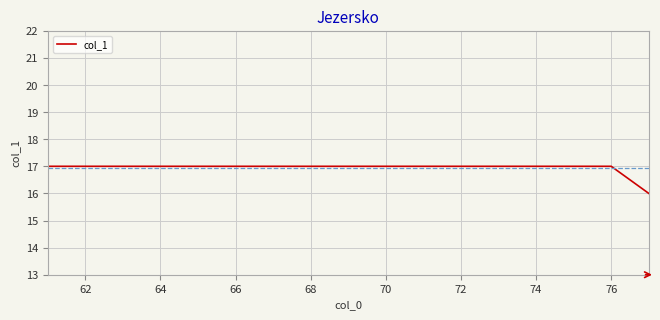

How many values are between 17 and 18?

16